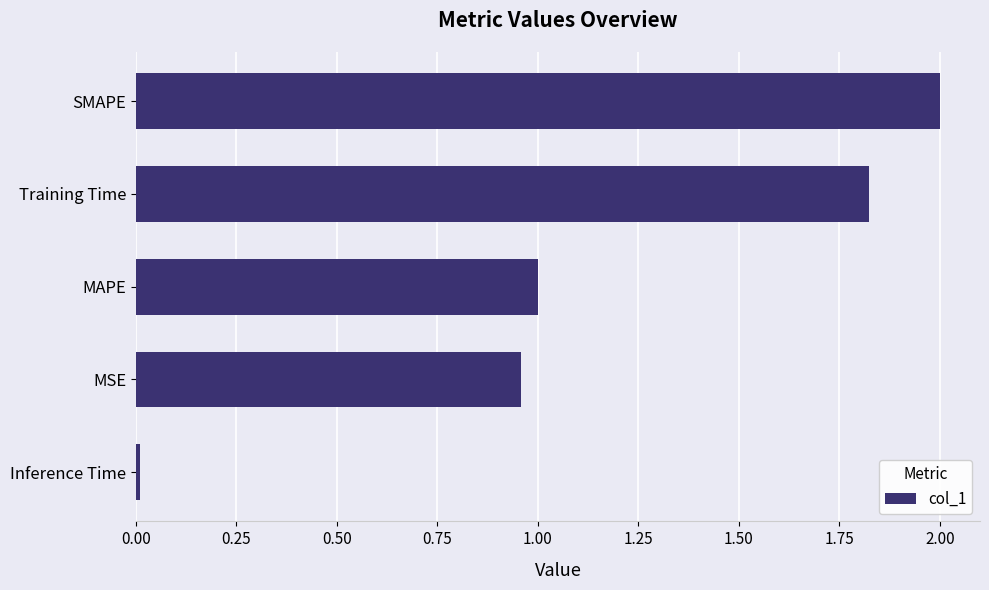

What is the sum of all values?

5.8